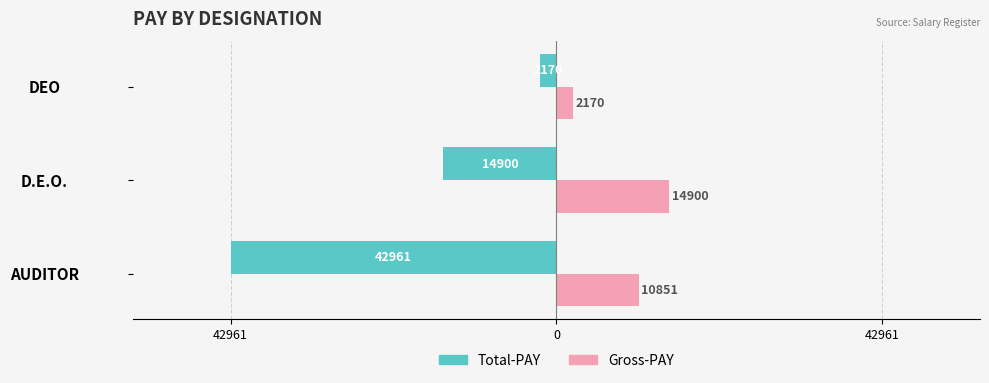

Reading left to right, extract all data points from this chart.

Total-PAY: -42961	-14900	-2170
Gross-PAY: 10851	14900	2170